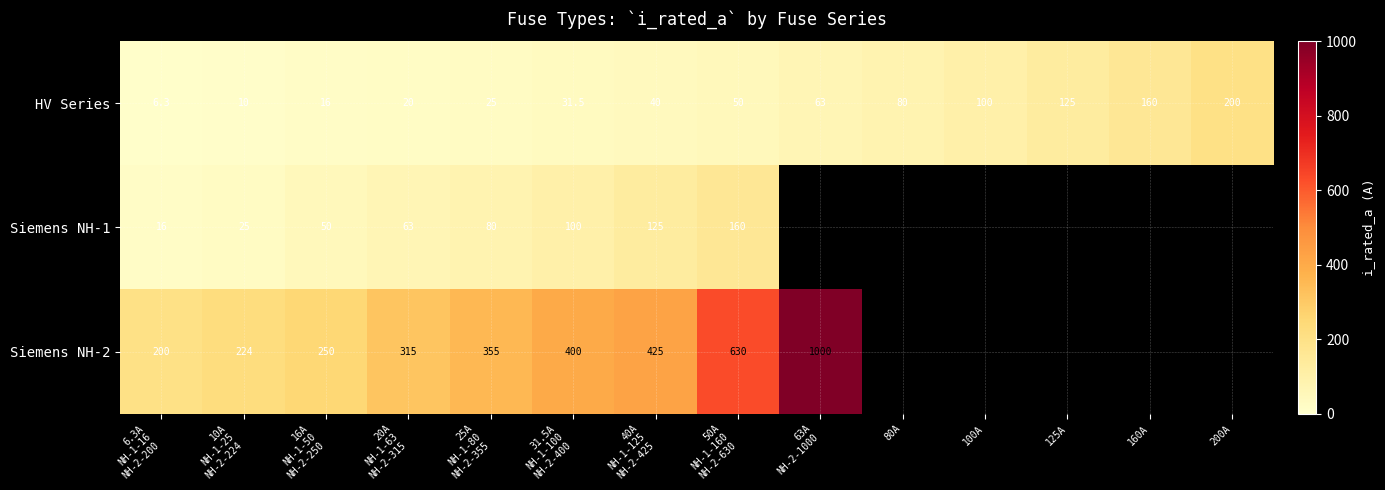

At which label does HV Series reach its peak?

200A